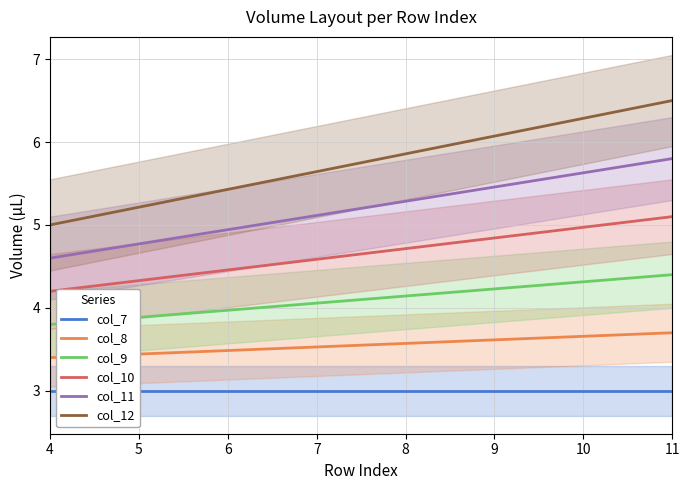

True or false: col_11 has more than 1 interior local peaks.

False